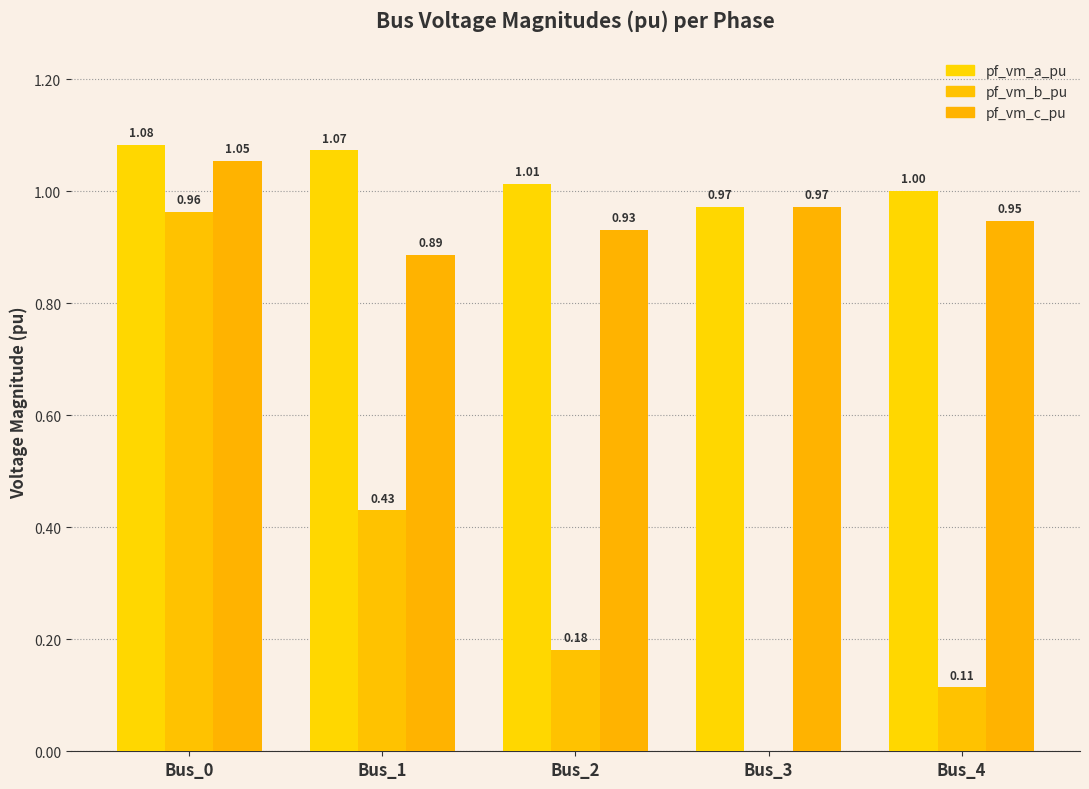

What is the difference between the highest and lowest values at Bus_3?

1.0